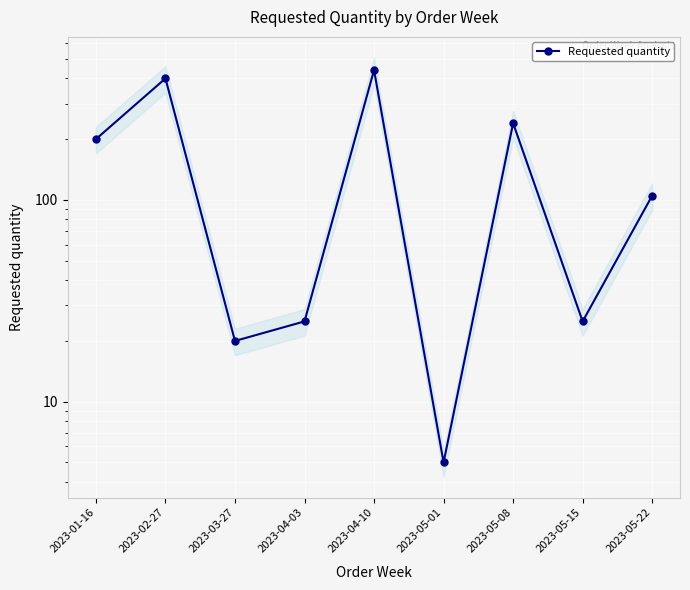

What is the average value?

162